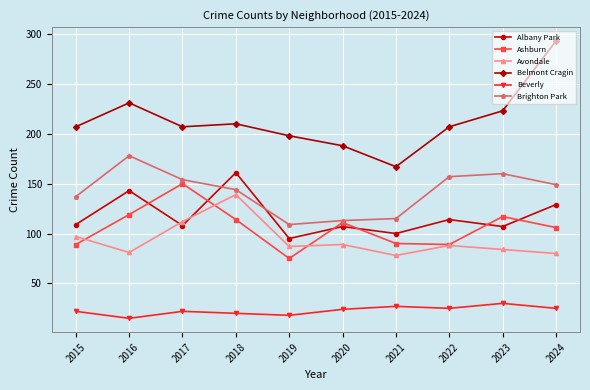

What is the lowest value of the Avondale series?

78